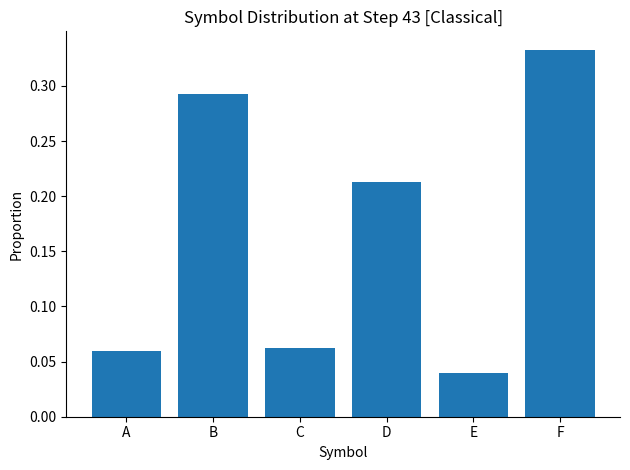

At which label is the value closest to 0?

E